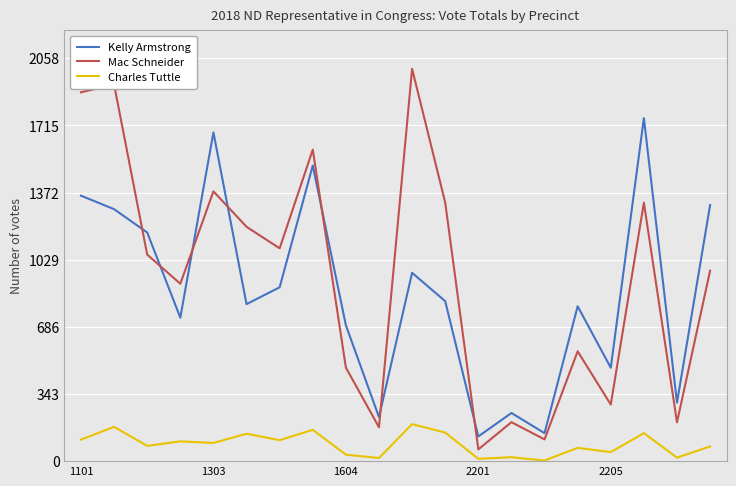

List the series in order of their peak value, lowest first.

Charles Tuttle, Kelly Armstrong, Mac Schneider